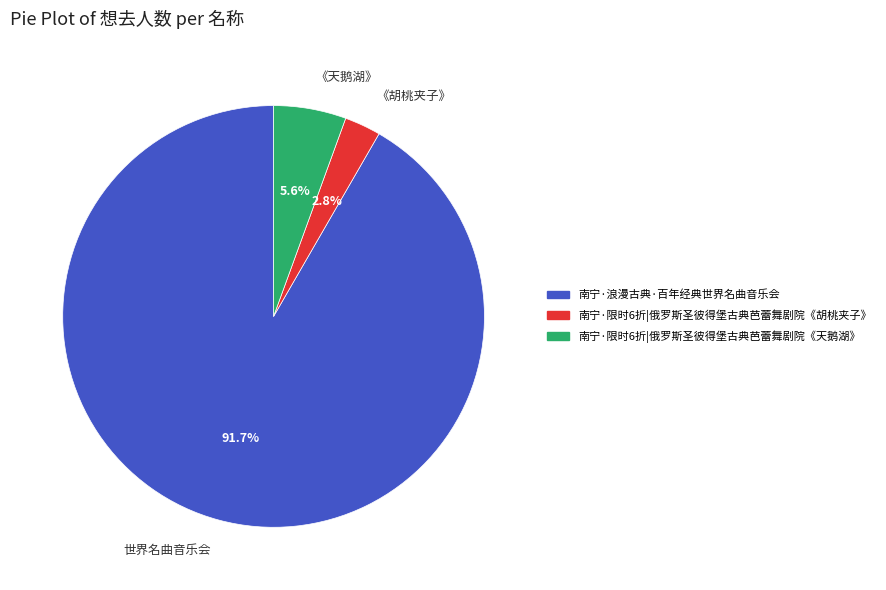

Which category has the smallest portion of the pie?

《胡桃夹子》